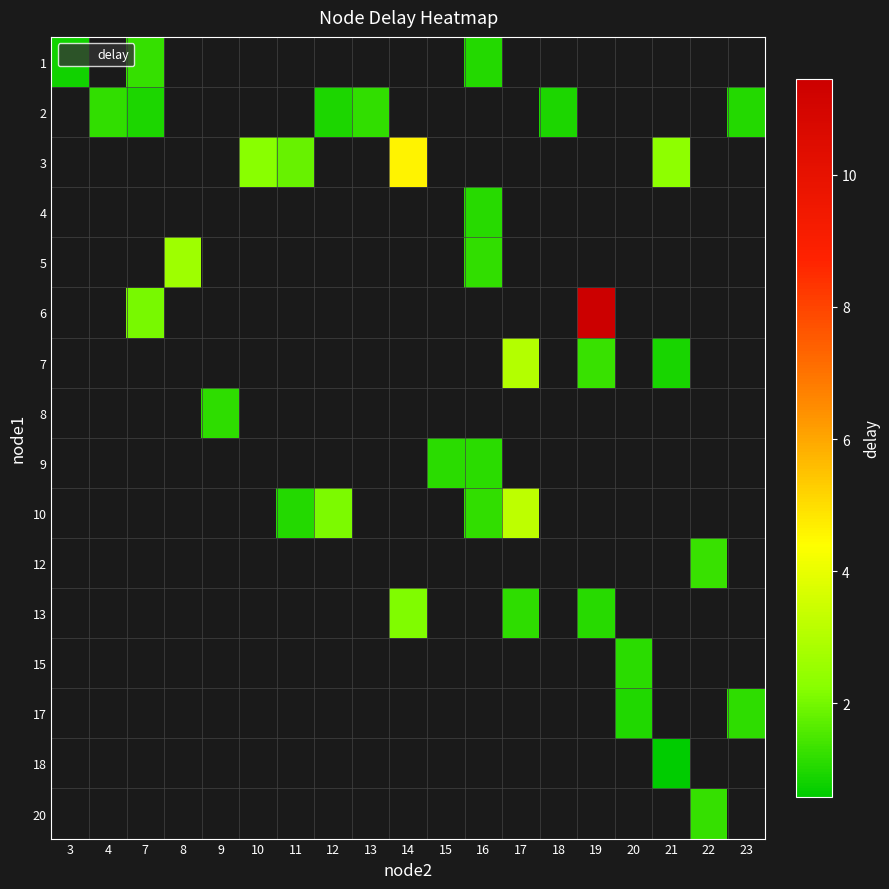

Between 18 and 17, which is larger?

17